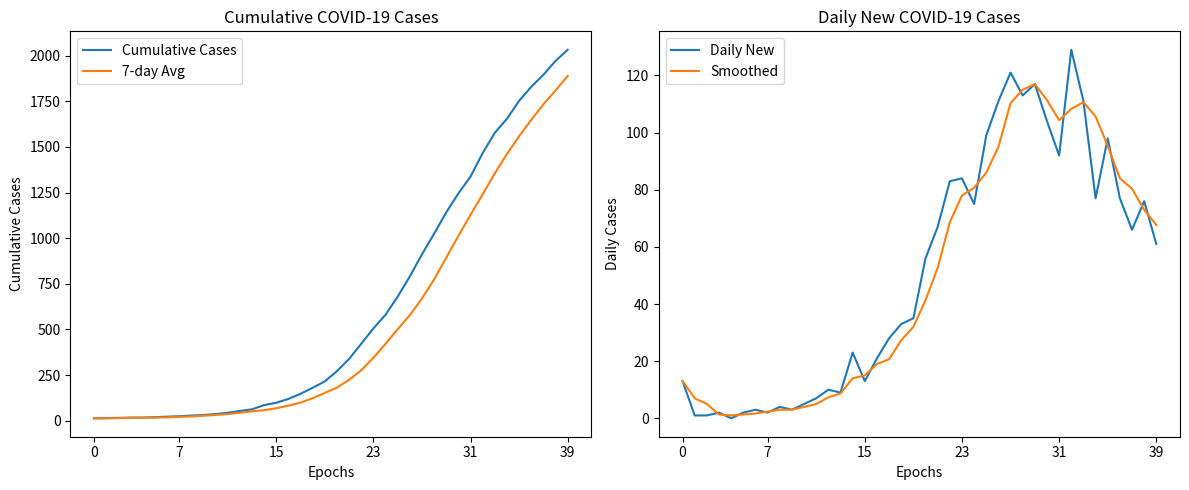

Which series has the widest spread of values?

Cumulative Cases